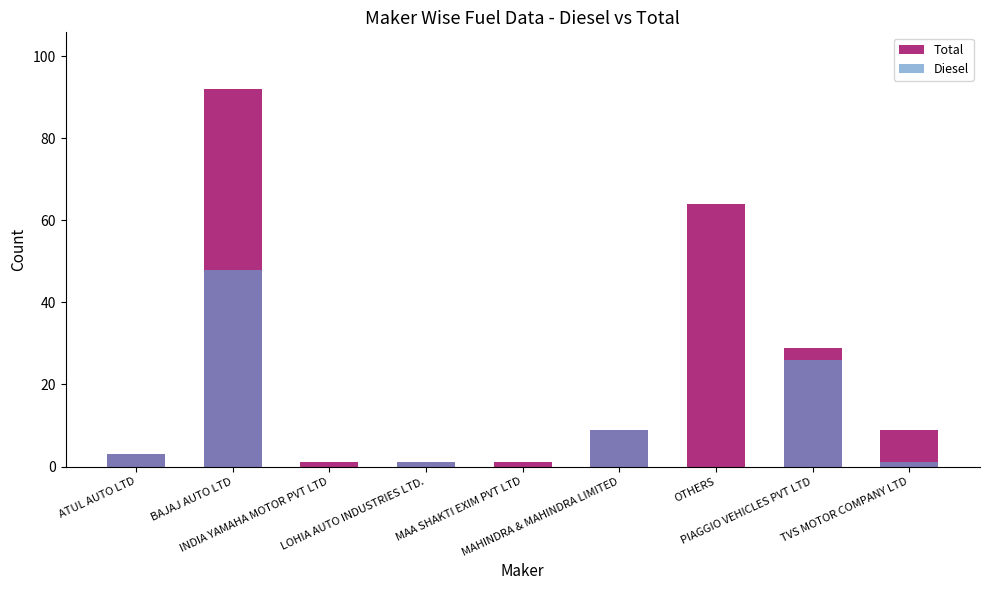

Is it true that Total equals 0 at MAA SHAKTI EXIM PVT LTD?

False